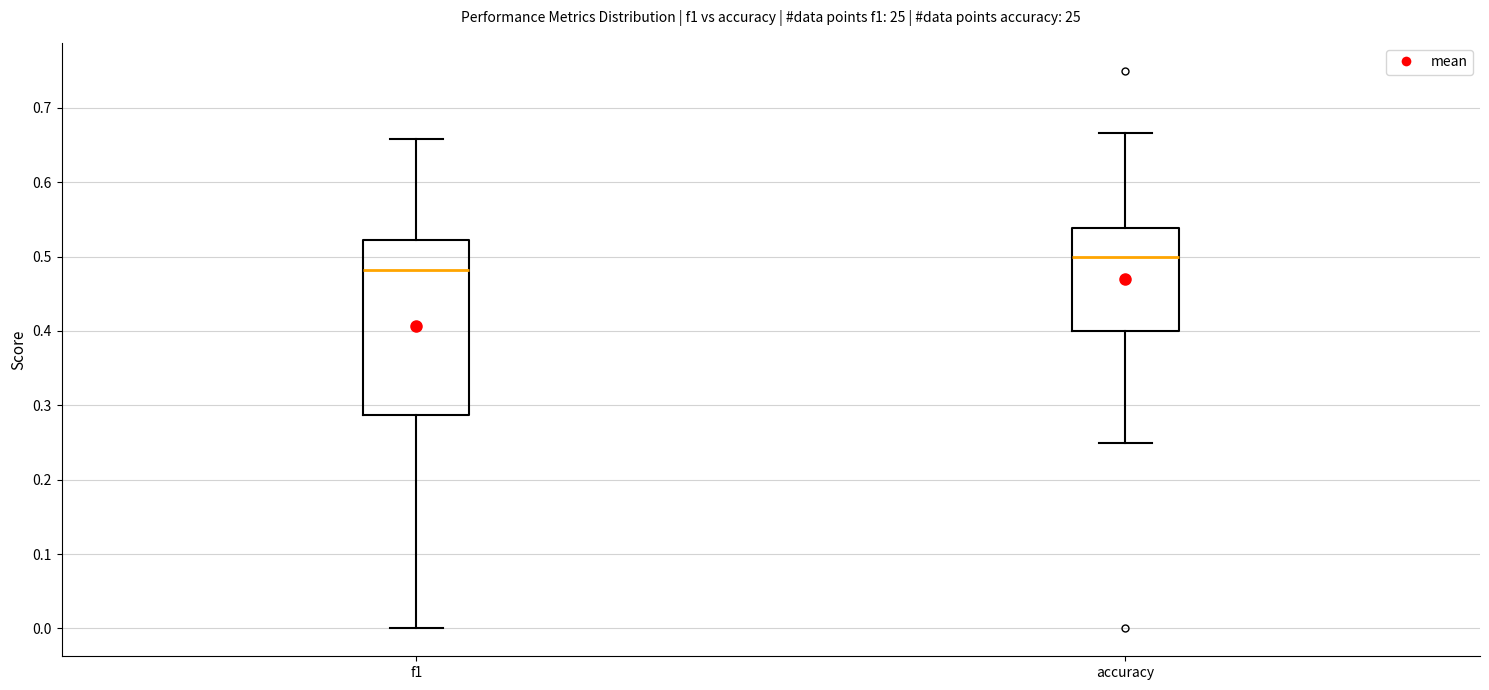

Reading left to right, read every box against the y-axis: the position of its median line, the range the box covers, and the ends of its whiskers. The values are not printed on the chart, so give them approximately, as read against the axis.

f1: median 0.48, box 0.29 to 0.52, whiskers 0.00 to 0.66
accuracy: median 0.50, box 0.40 to 0.54, whiskers 0.25 to 0.67